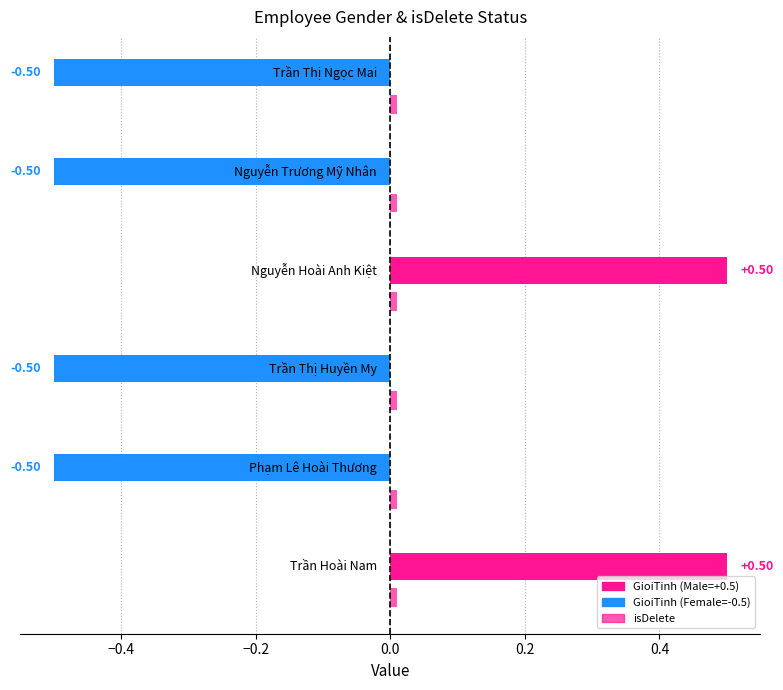

Between Phạm Lê Hoài Thương and Nguyễn Trương Mỹ Nhân, which series saw the biggest shift?

GioiTinh